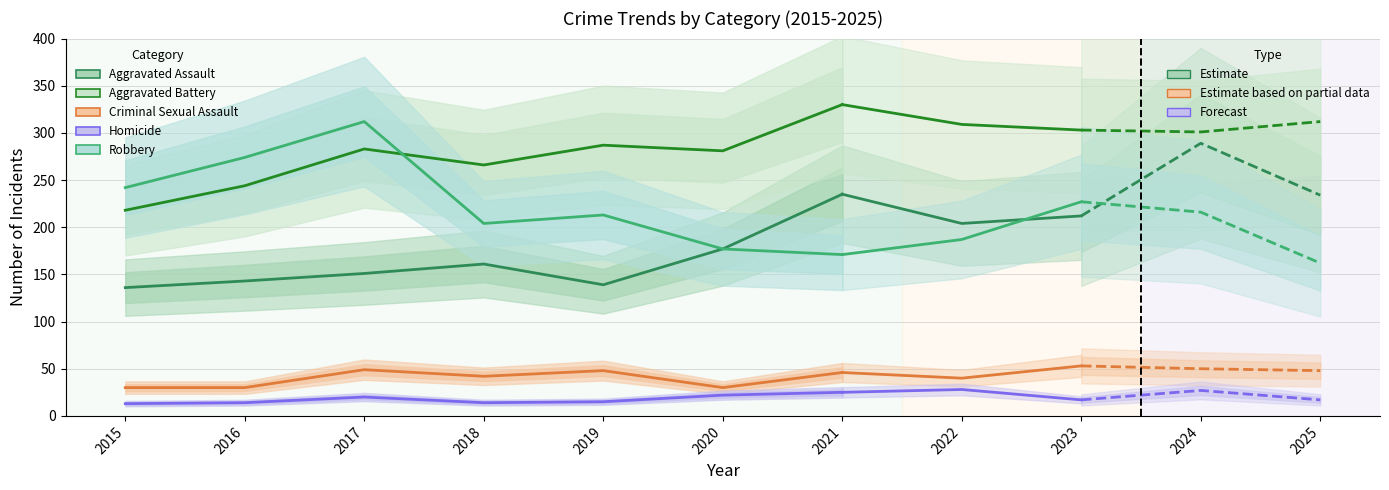

True or false: Robbery has a value of 242 at 2015.

True